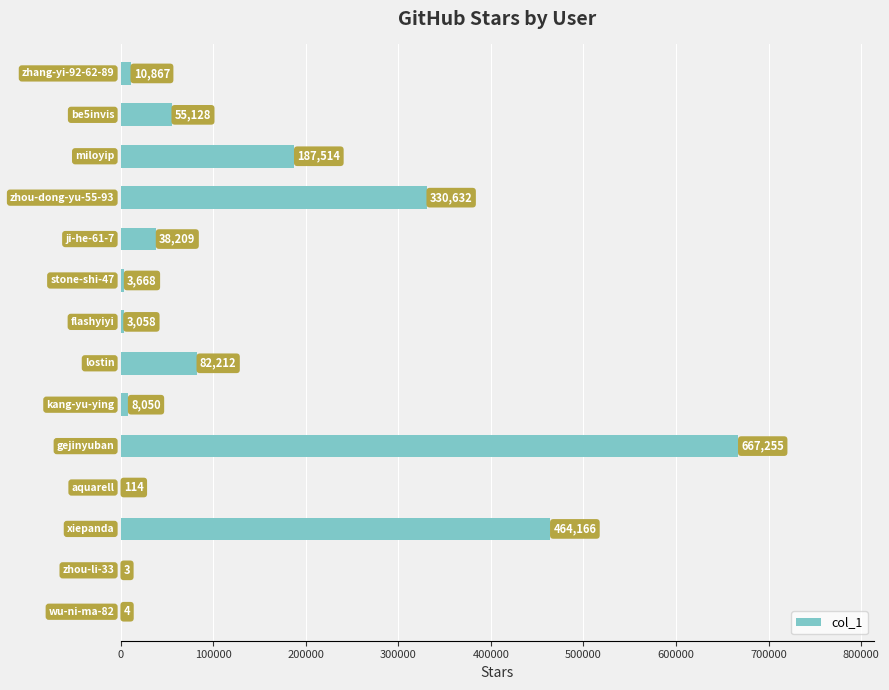

What is the maximum value shown in the chart?

667255